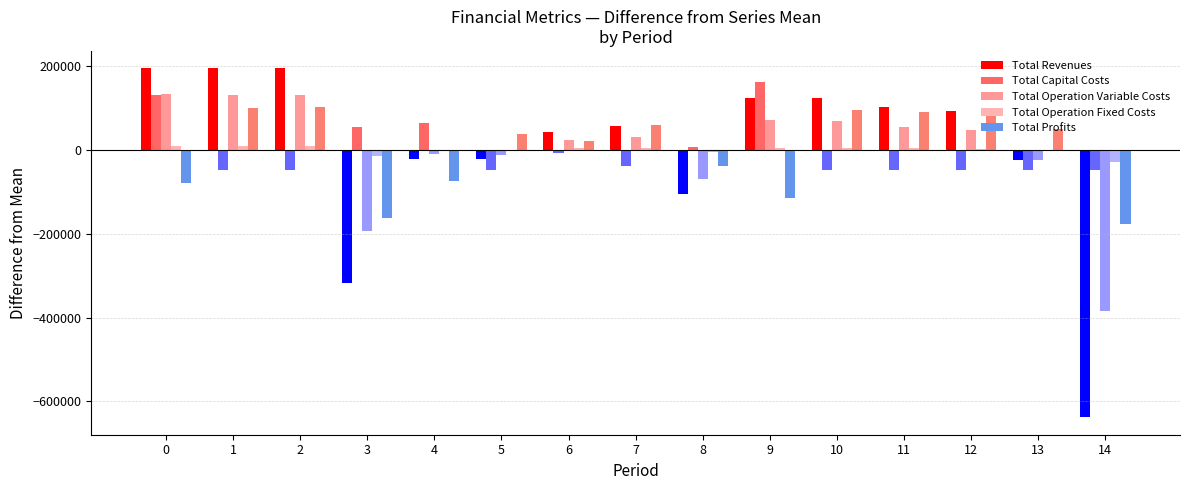

What is the difference between the maximum and minimum values in the Total Capital Costs series?

208800.0